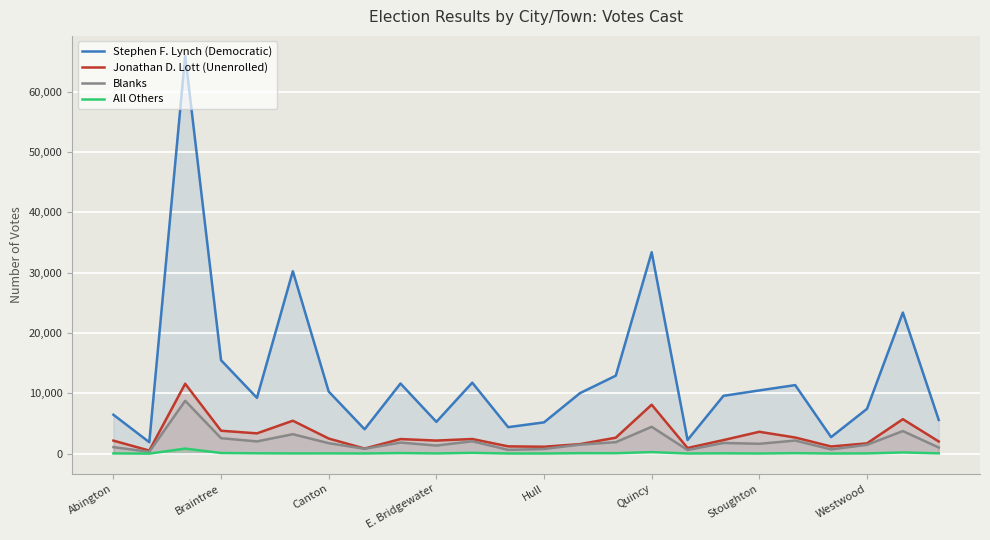

What is the value of the Jonathan D. Lott (Unenrolled) point at the 6th from the left?

5458